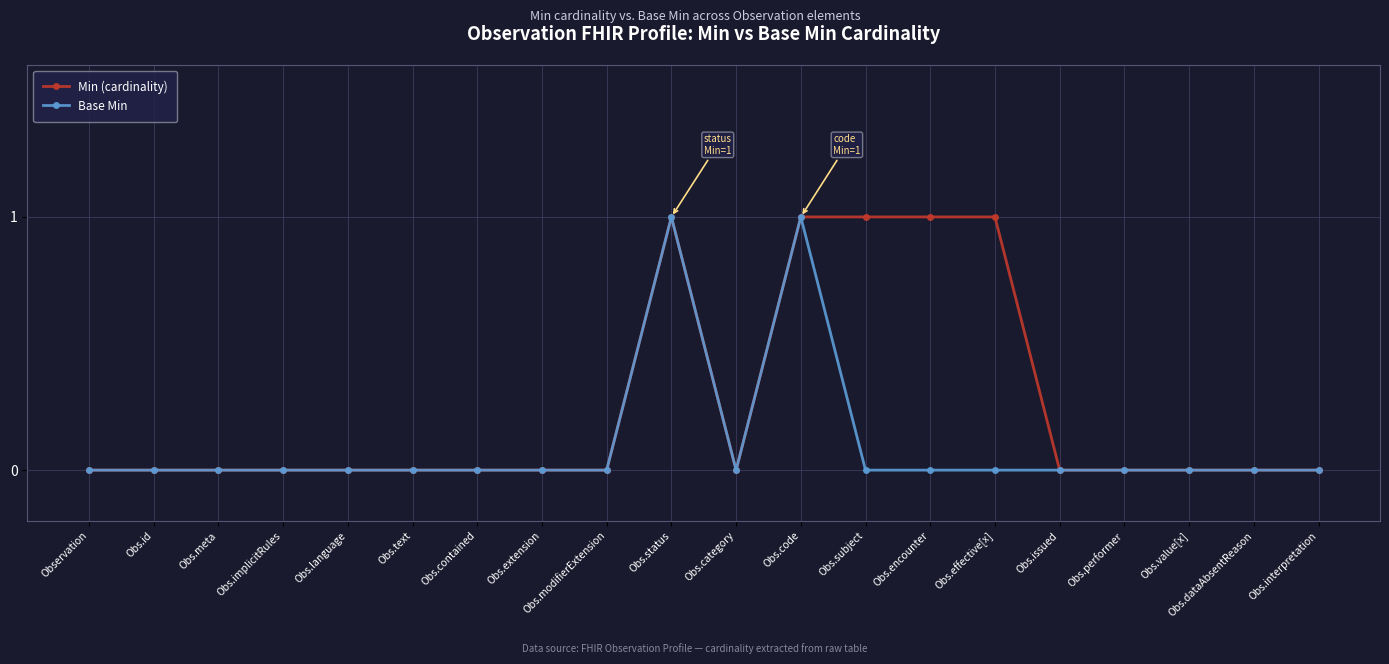

Between Obs.modifierExtension and Obs.effective[x], which series saw the biggest shift?

Min (cardinality)